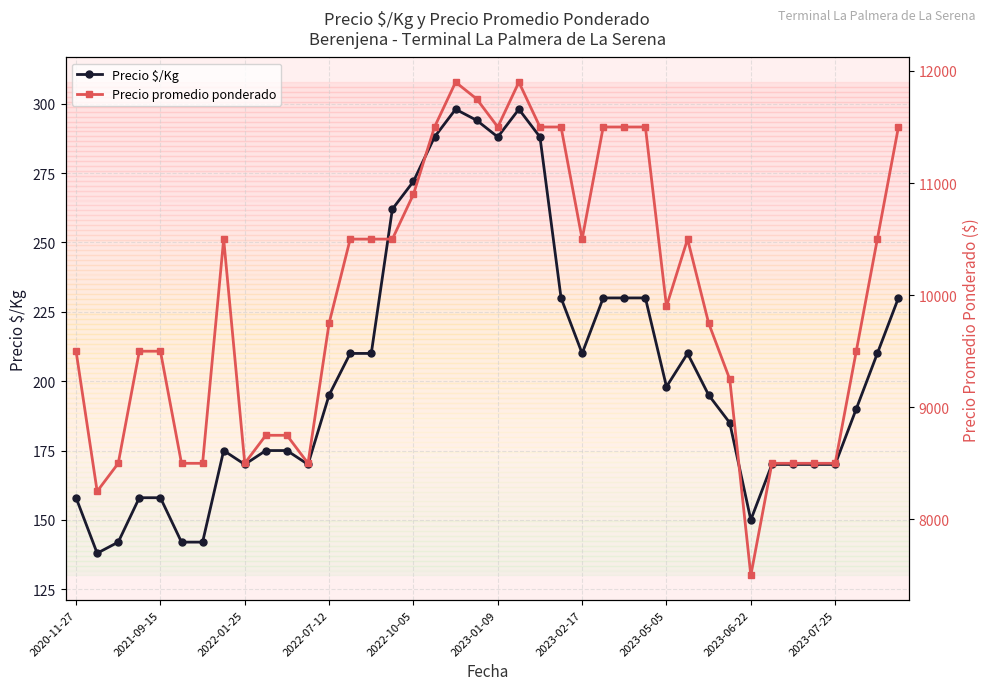

The value of Precio $/Kg at 2023-01-09 is 288. True or false?

True